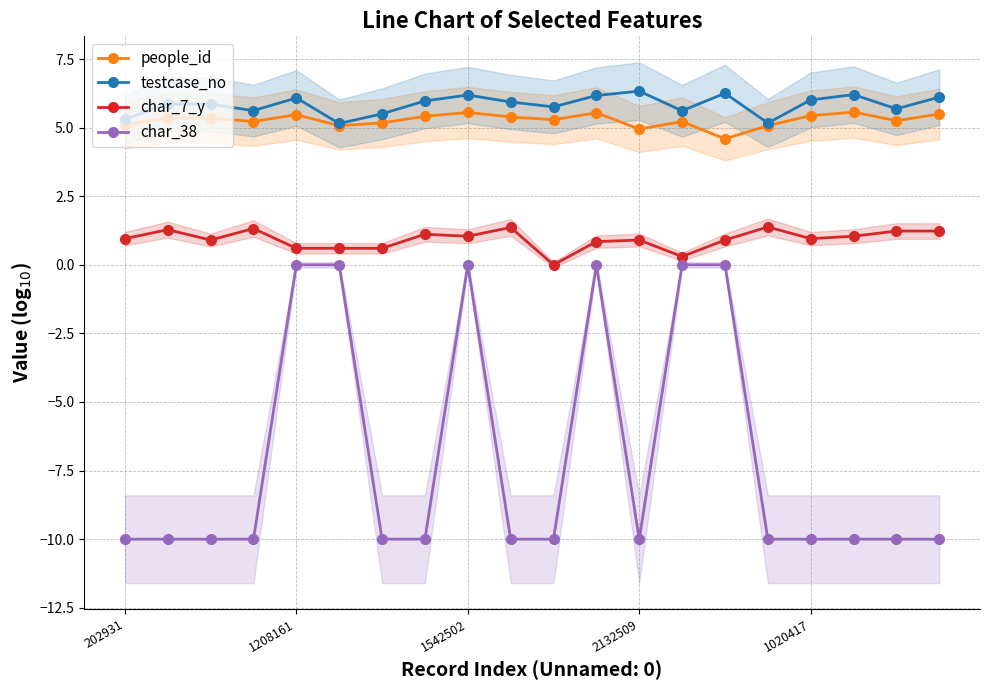

True or false: testcase_no and char_7_y intersect in this chart.

False